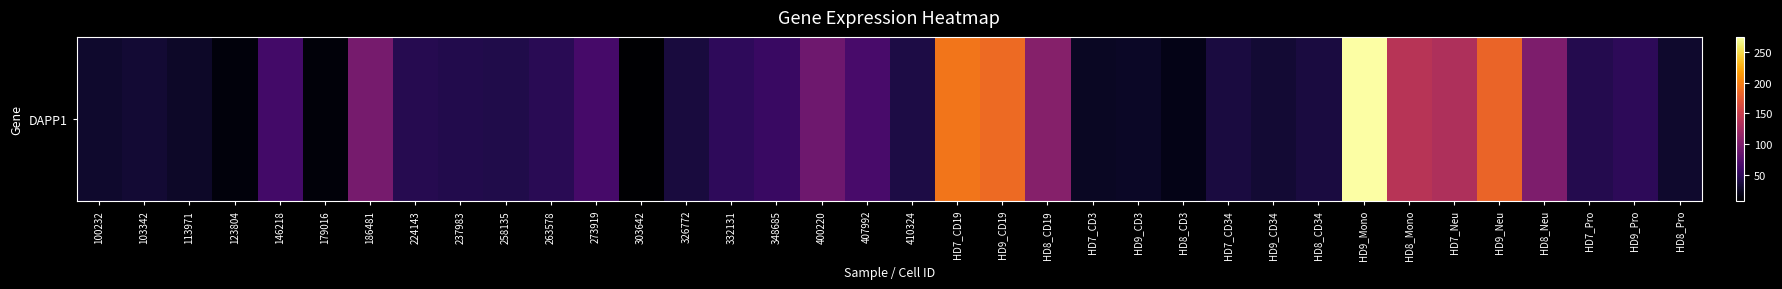

Between 400220 and 273919, which is larger?

400220